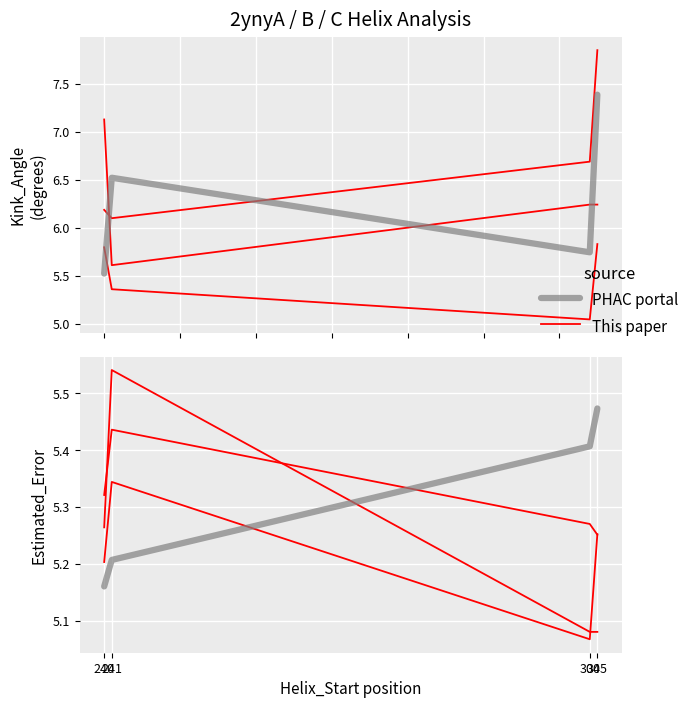

What is the total value across all series at 305?

10.7